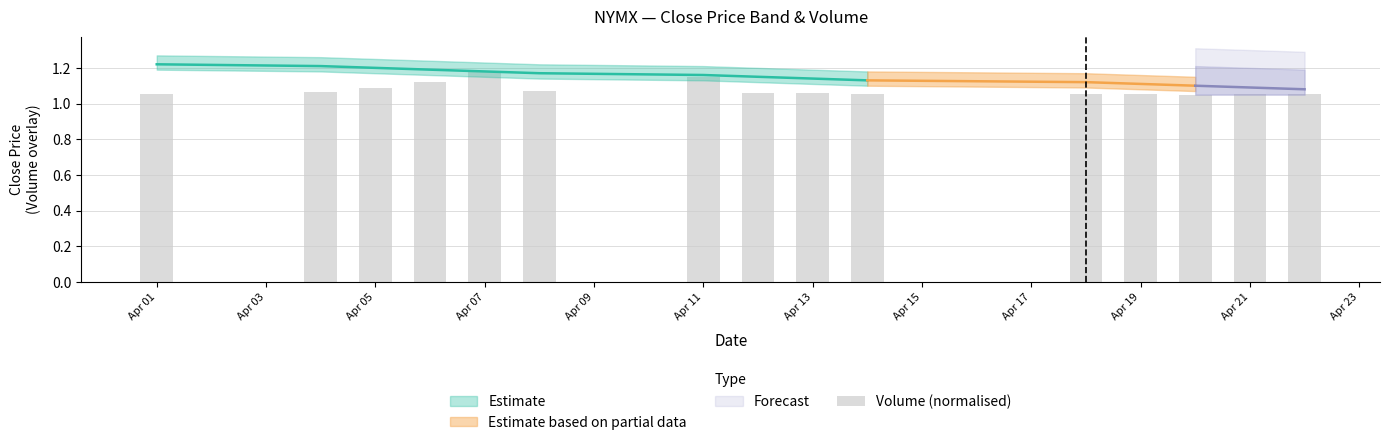

Is it true that the value at 12 is 0.5?

False